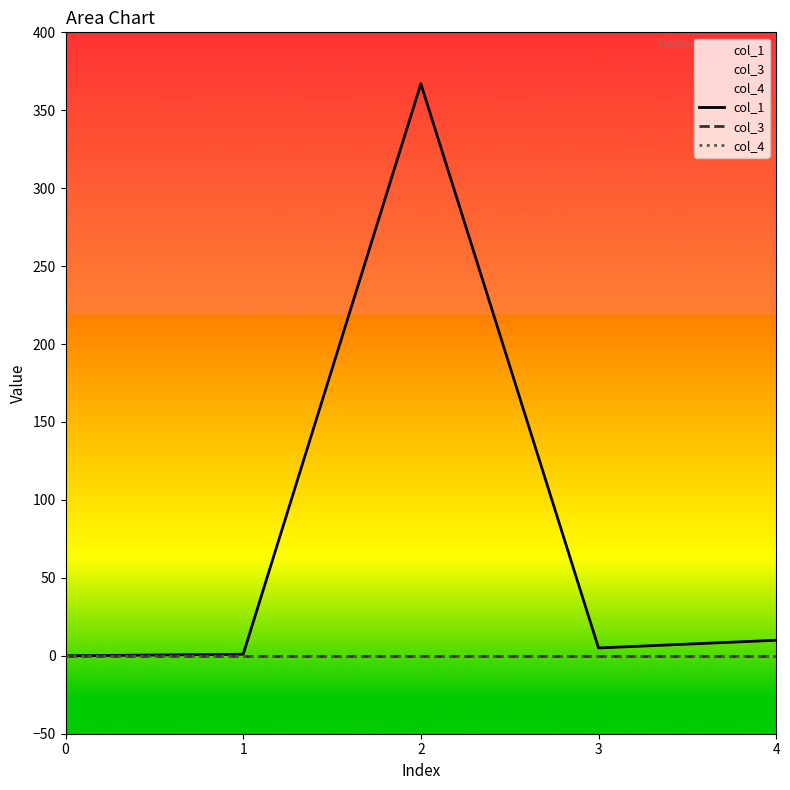

True or false: col_1 and col_4 intersect in this chart.

False